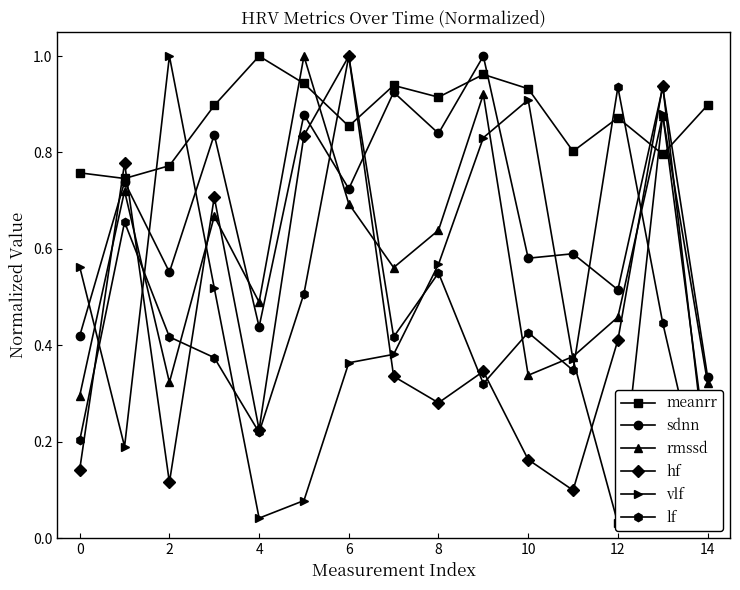

Where is sdnn nearest to the value 0?

14